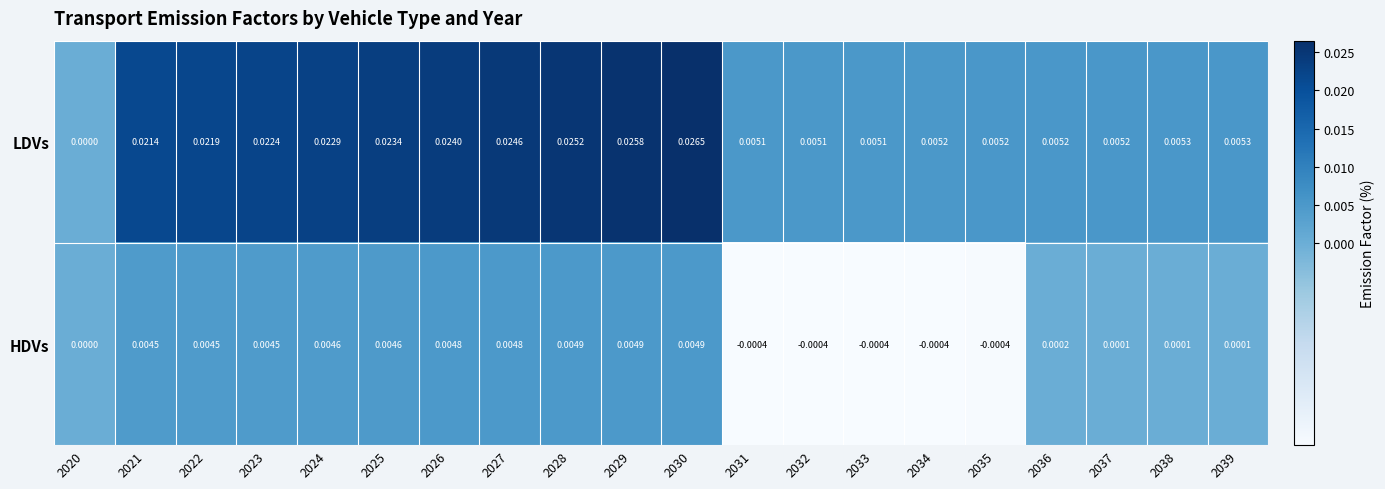

Which series has the largest total across all categories?

LDVs